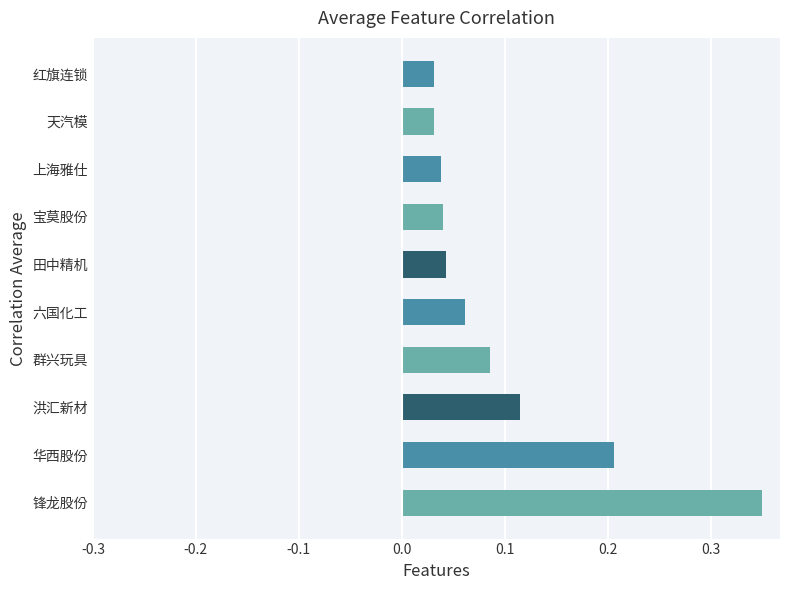

What is the difference between the second highest and minimum values?

0.2